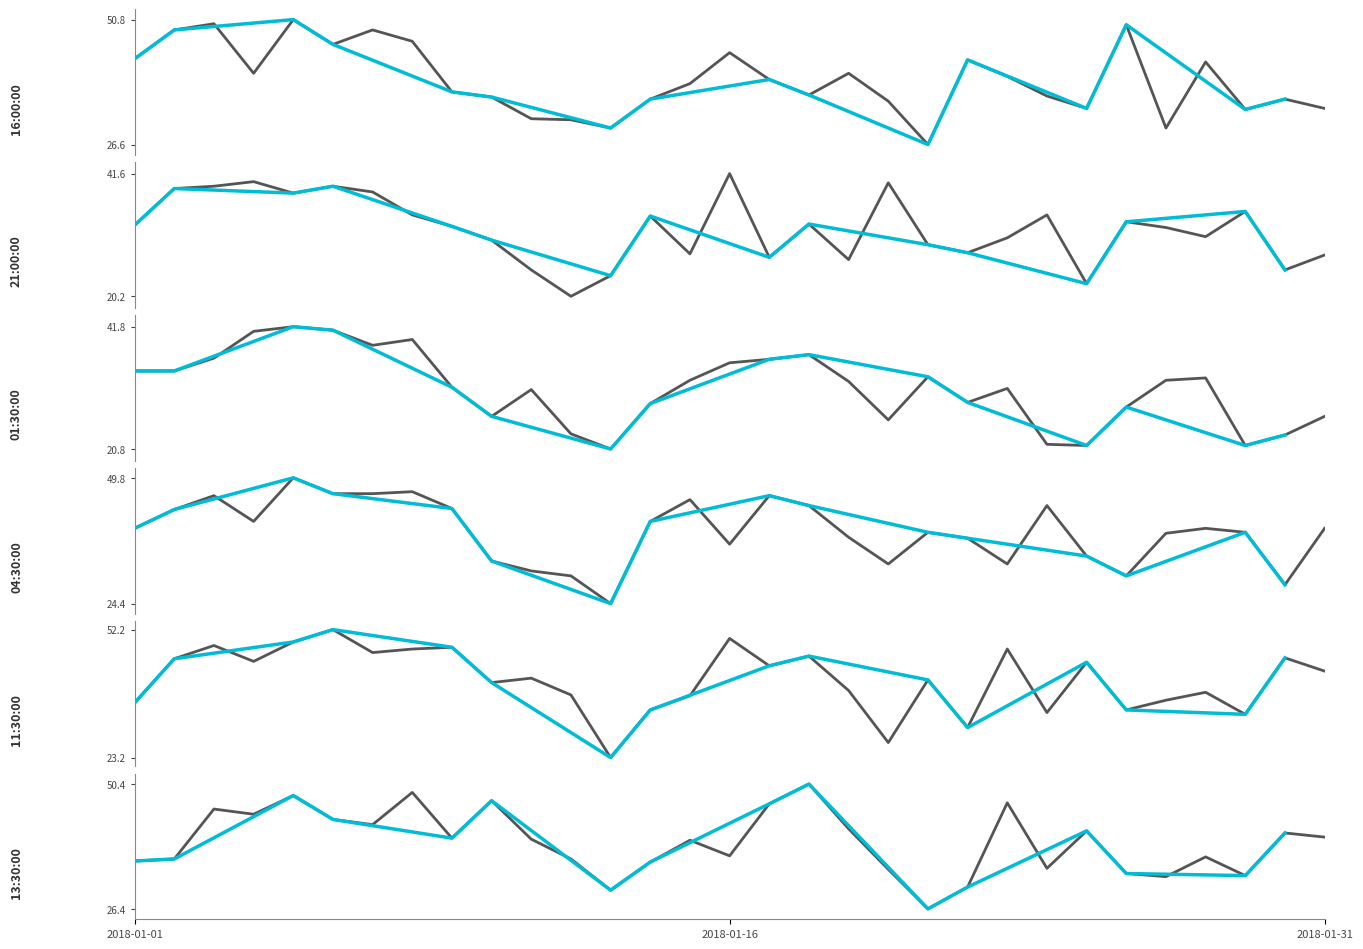

What is the lowest value of the 01:30:00 series?

20.8